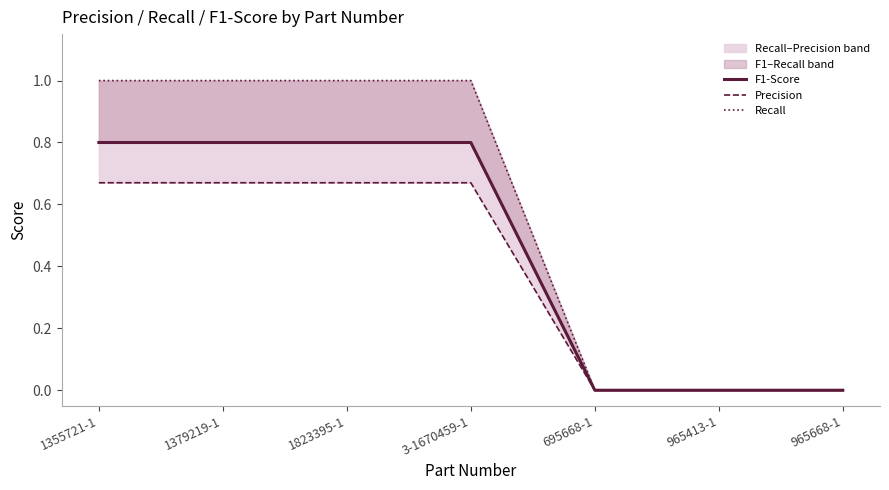

At 3-1670459-1, list the series in order from smallest to largest.

Precision, F1-Score, Recall